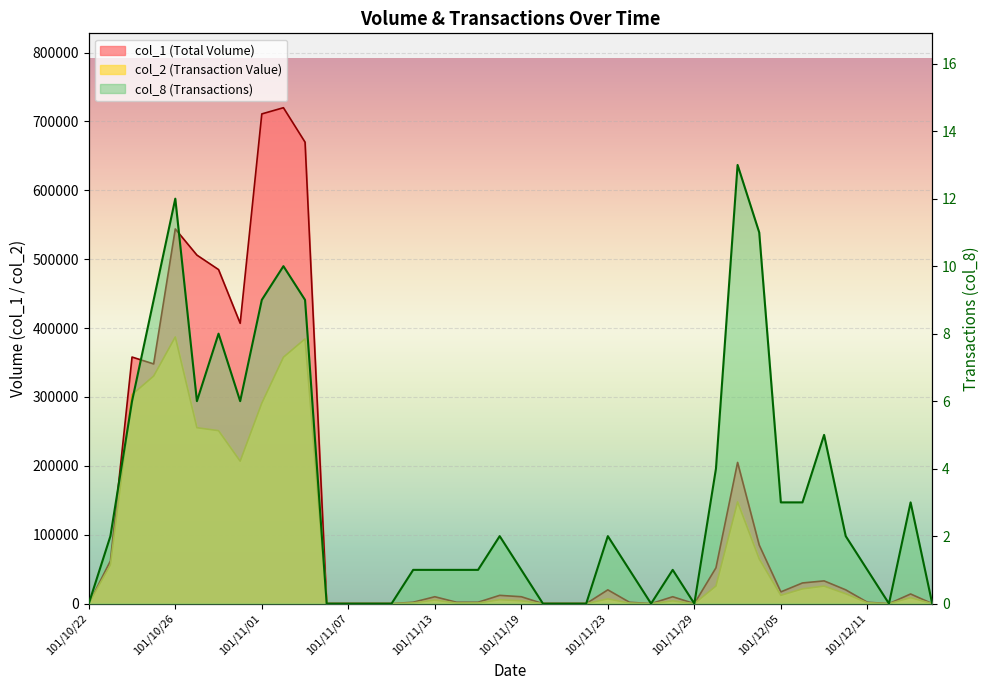

What is the sum of all col_1 values?

5339000